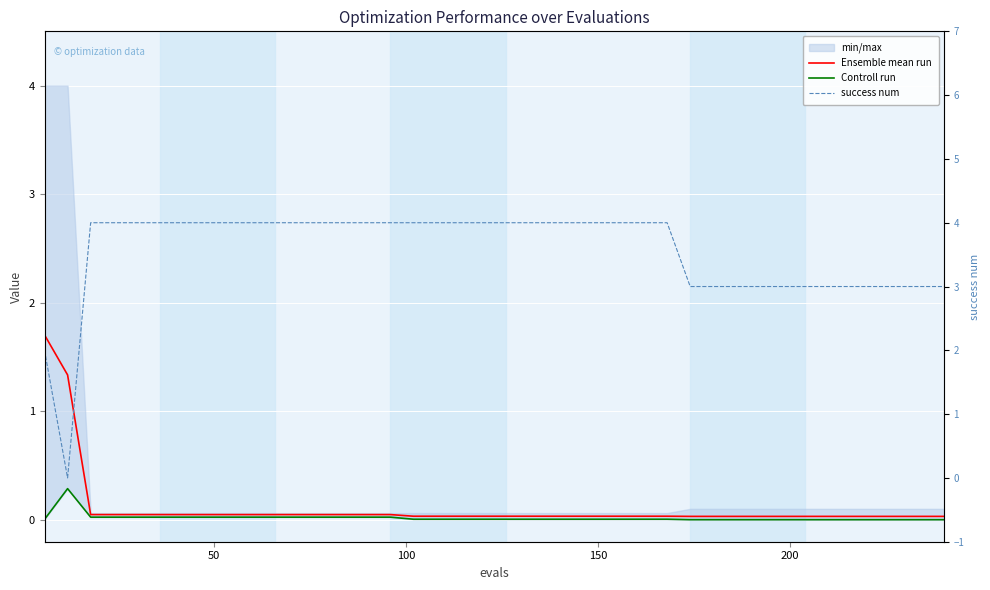

True or false: Controll run has a value of 0.0 at 13.

False